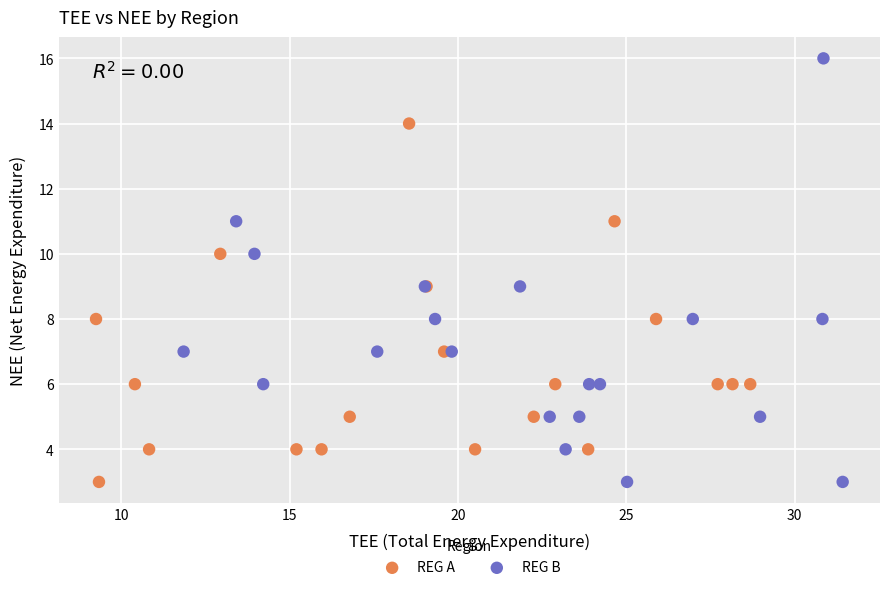

Which series has the largest Y range (max minus min)?

REG B